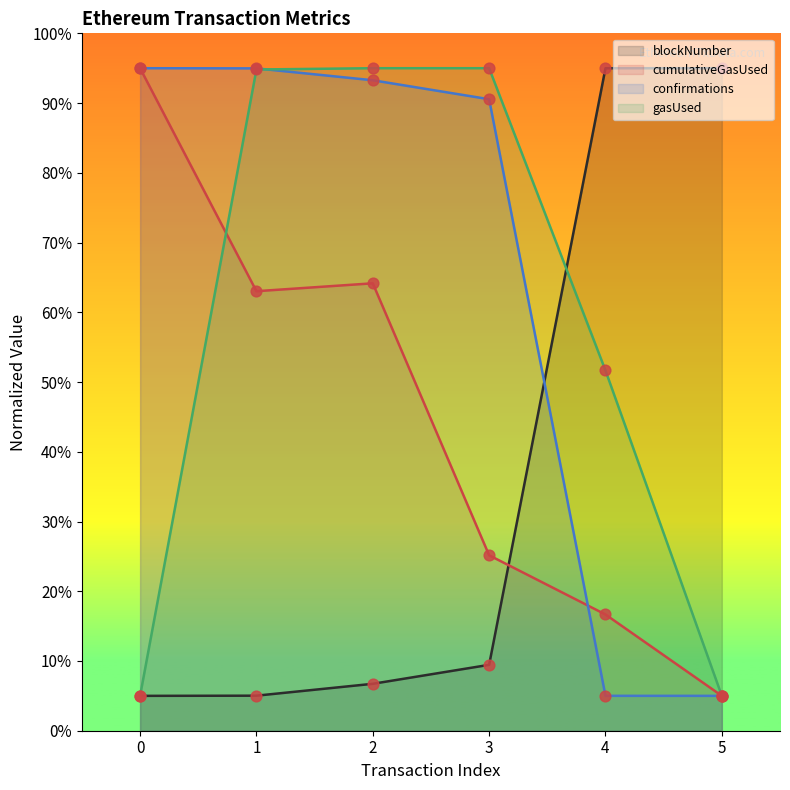

What are all the series names shown in the legend?

blockNumber, cumulativeGasUsed, confirmations, gasUsed